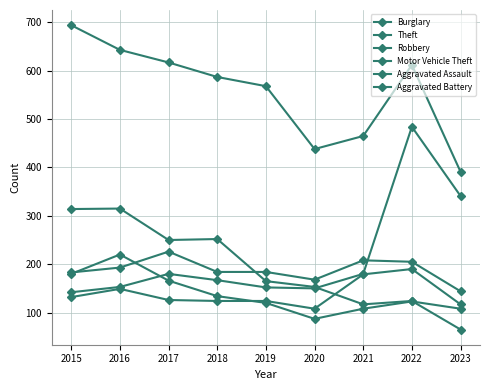

Reading left to right, list all the values displayed in this chart.

Burglary: 314	315	250	252	165	153	117	124	65
Theft: 694	643	617	587	568	438	465	612	391
Robbery: 180	220	166	134	120	87	108	123	108
Motor Vehicle Theft: 142	153	180	167	152	150	180	484	341
Aggravated Assault: 132	149	126	124	124	108	179	190	117
Aggravated Battery: 183	193	226	184	184	168	208	205	144